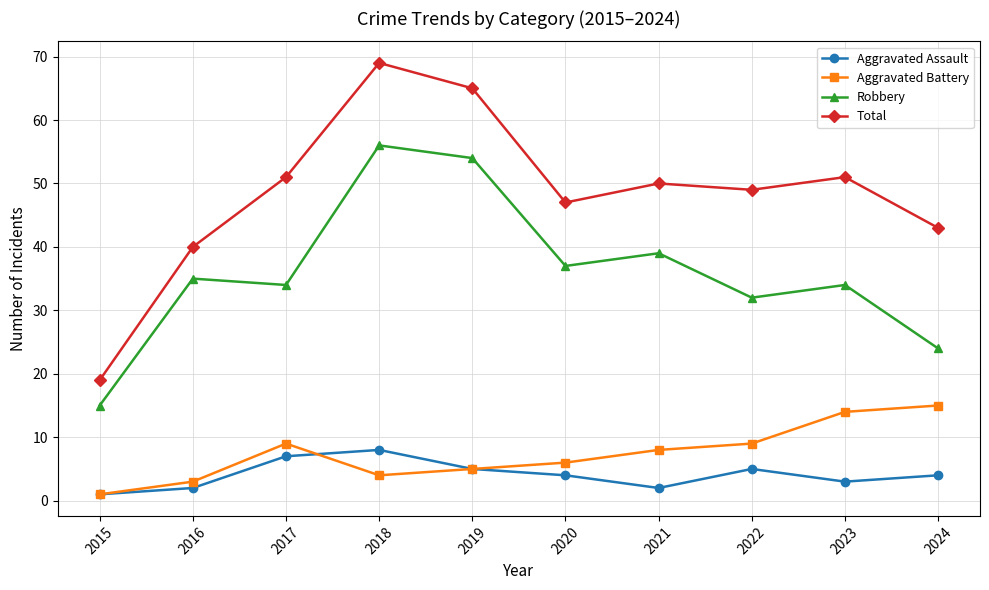

True or false: Total has a value of 69 at 2018.

True